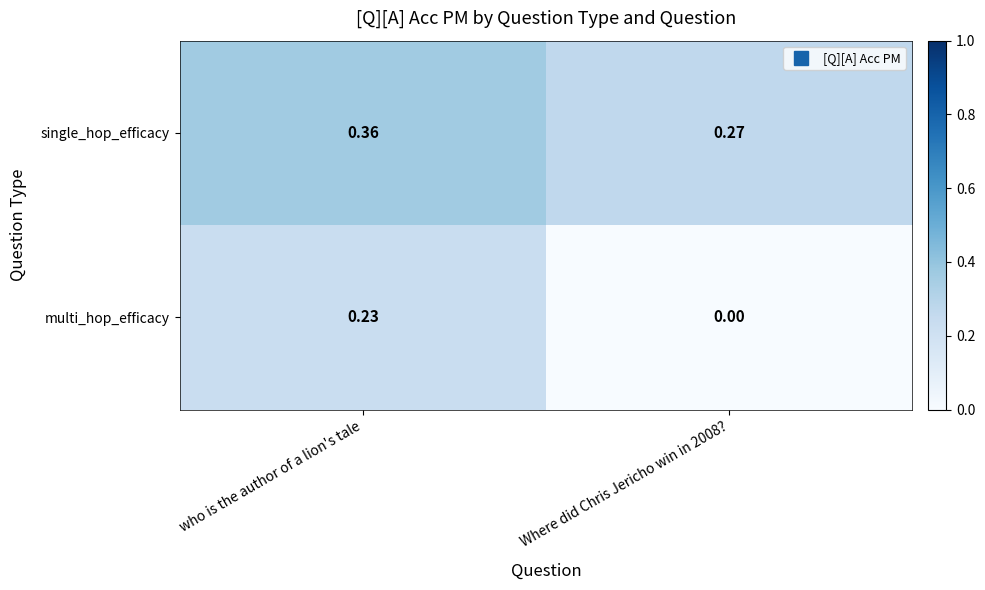

At which label does single_hop_efficacy reach its peak?

who is the author of a lion's tale